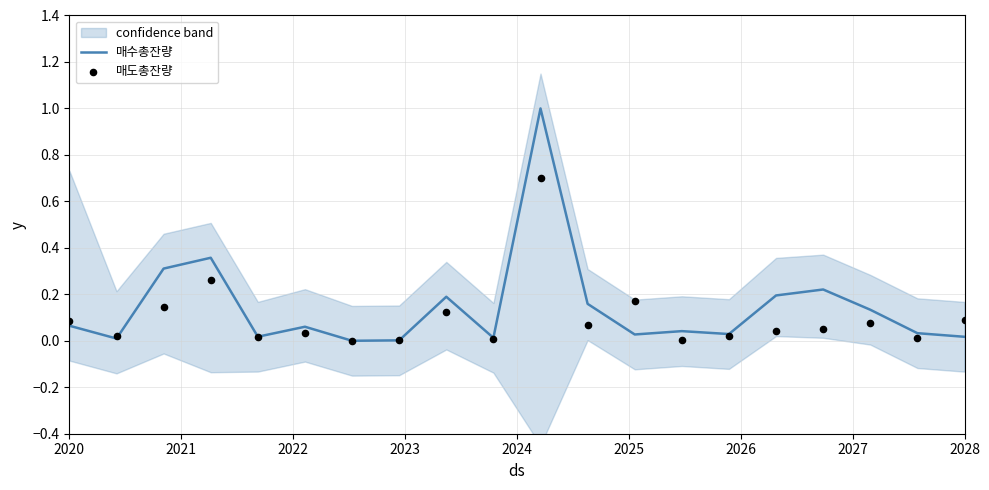

Which series has the largest Y range (max minus min)?

매수총잔량